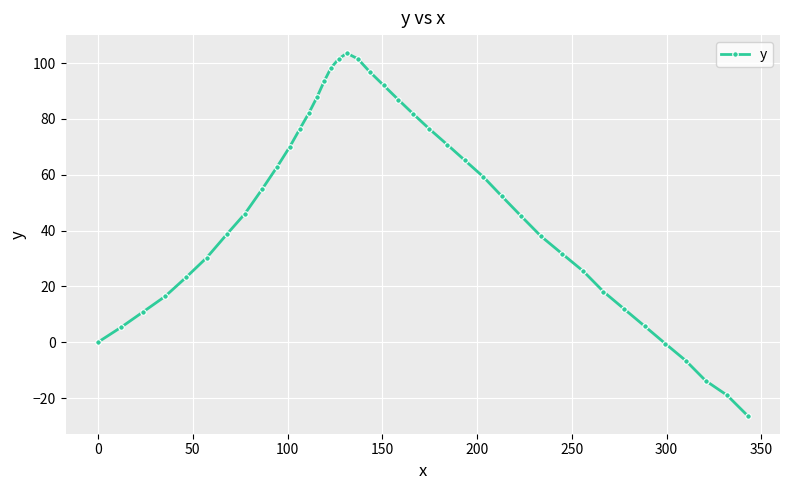

How many distinct data groups are displayed?

1